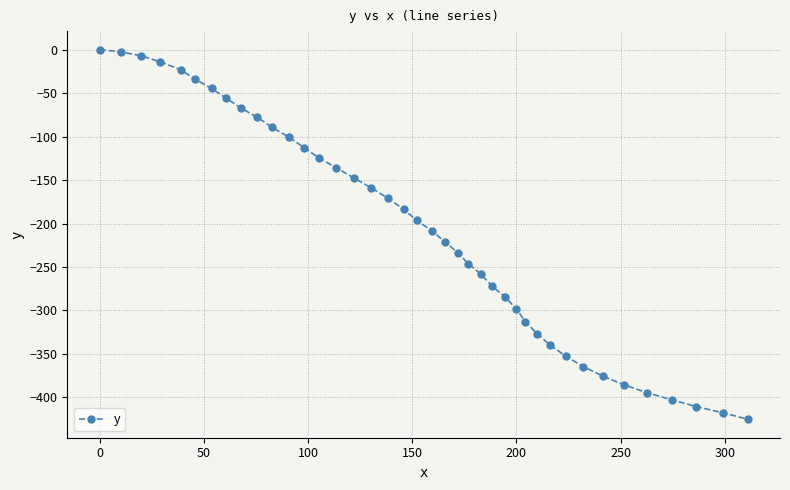

What is the value of the 10th point from the left?

-77.9